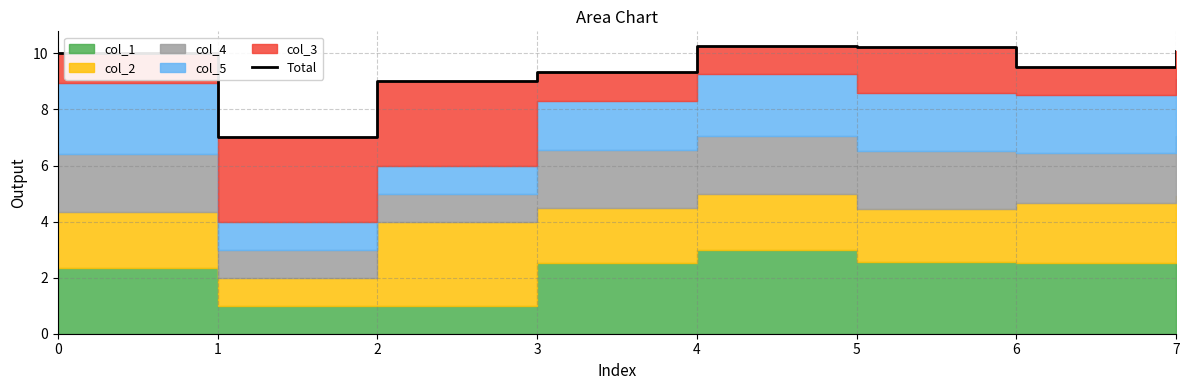

Rank the categories by value from highest to lowest.

4, 5, 7, 0, 6, 3, 2, 1